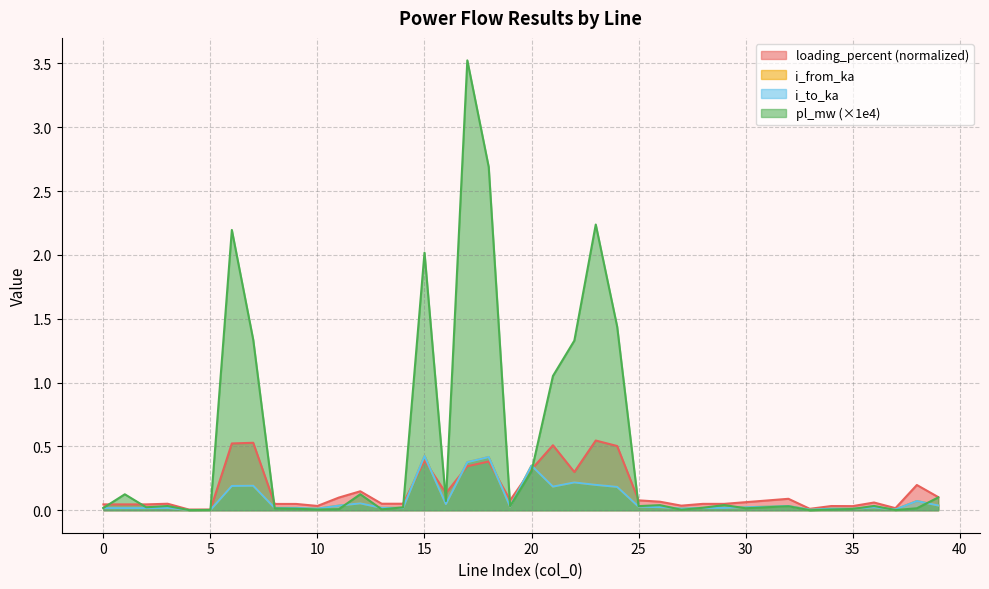

What is the sum of the loading_percent values at 12 and 35?

0.2